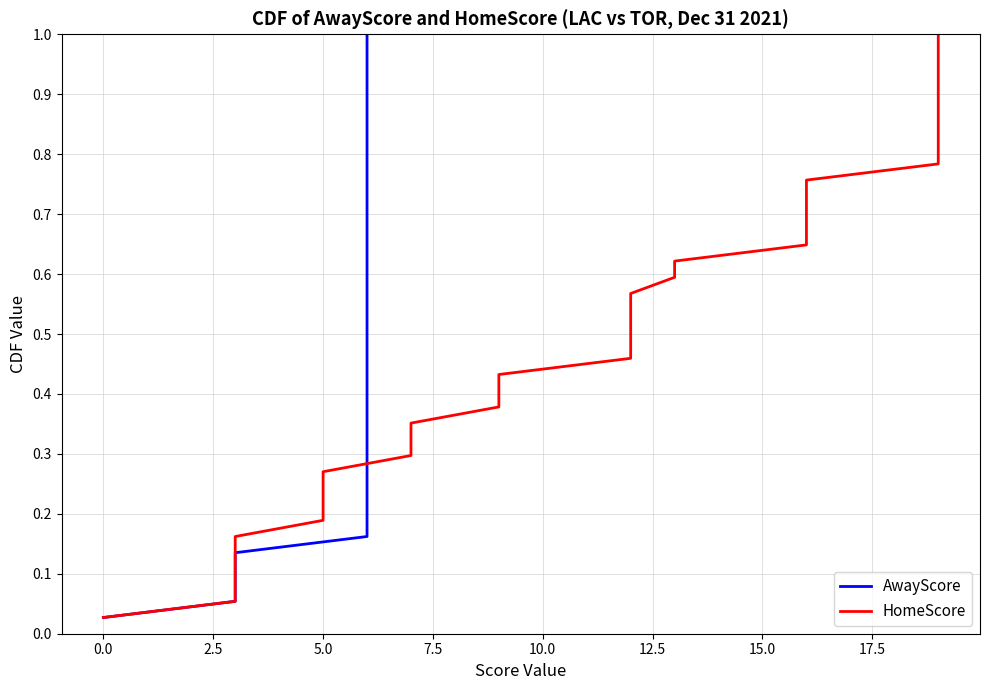

What is the average value of the AwayScore series?

0.5